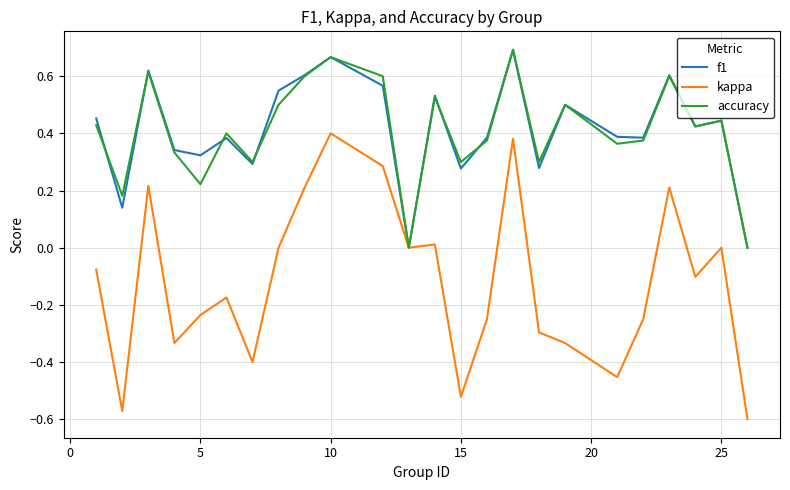

Which series has the widest spread of values?

kappa